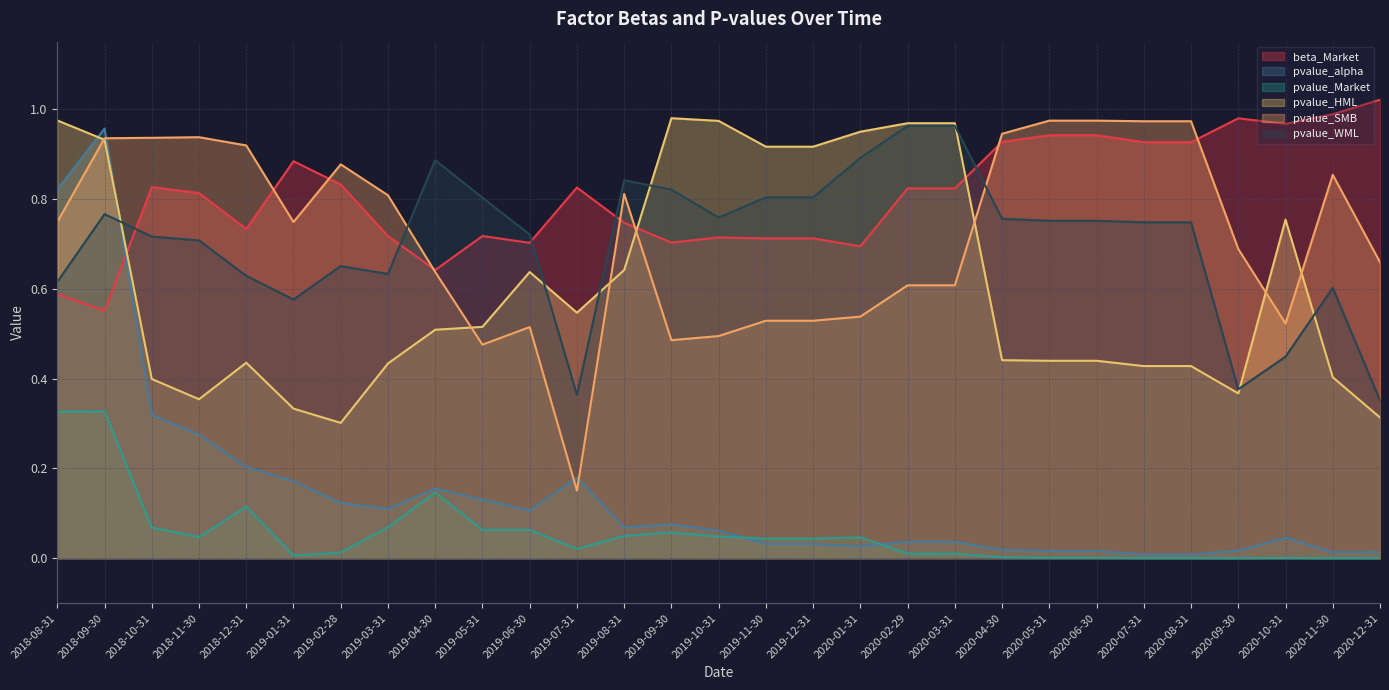

What is the approximate value of beta_Market at 2019-01-31?

0.9